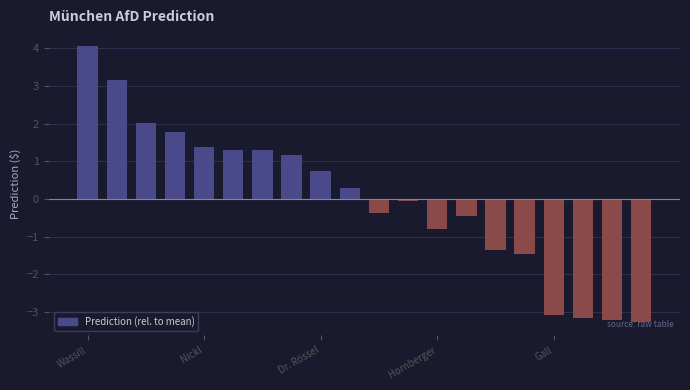

What is the smallest value displayed?

-3.3